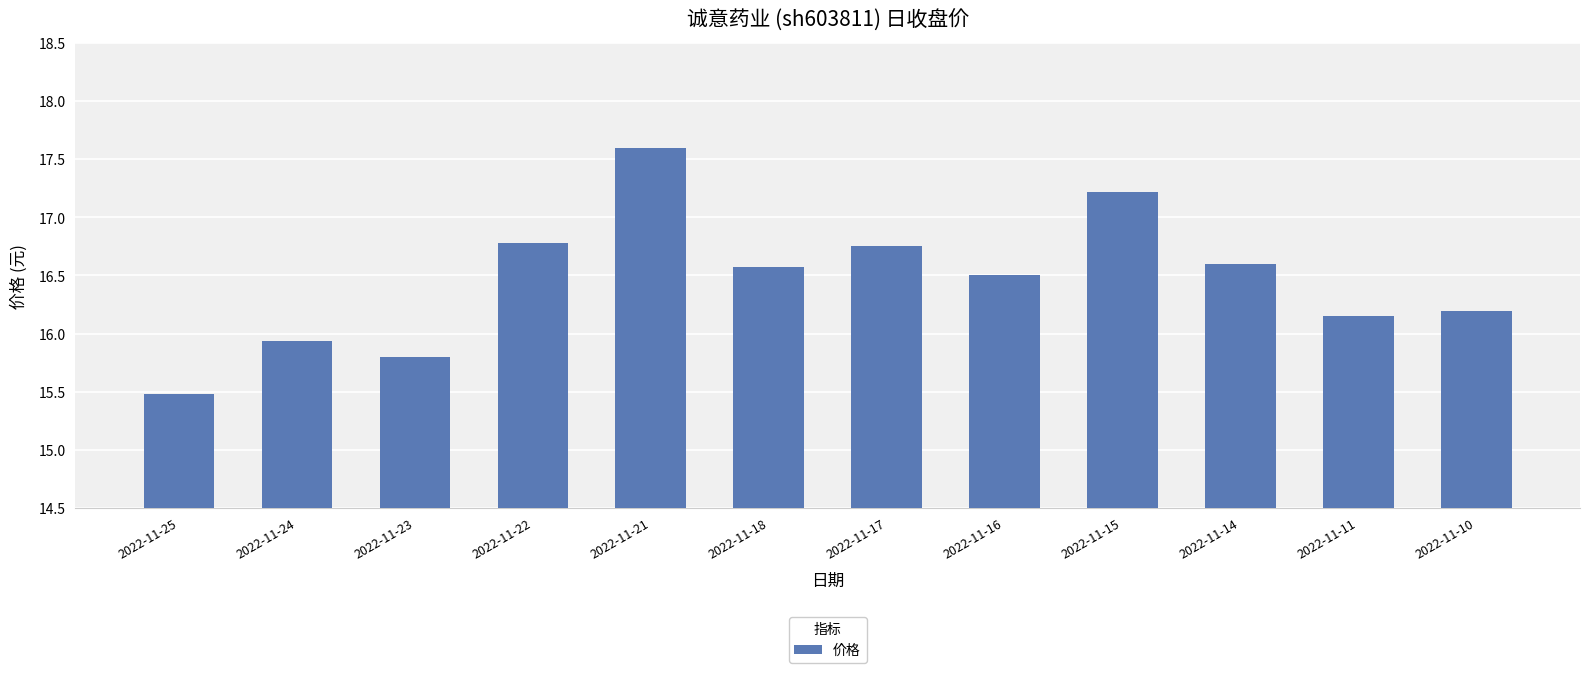

Where does the data first go above 16?

2022-11-22